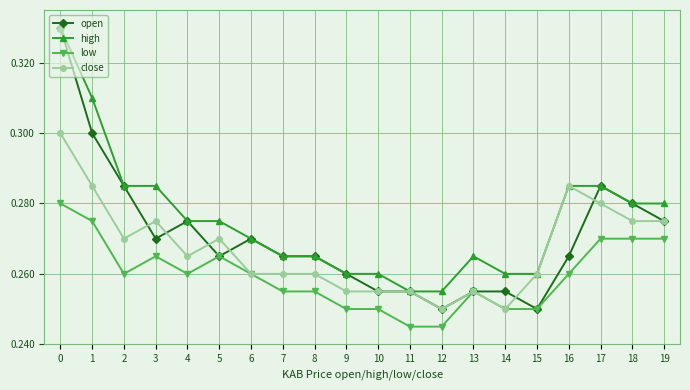

At 1, list the series in order from smallest to largest.

low, close, open, high